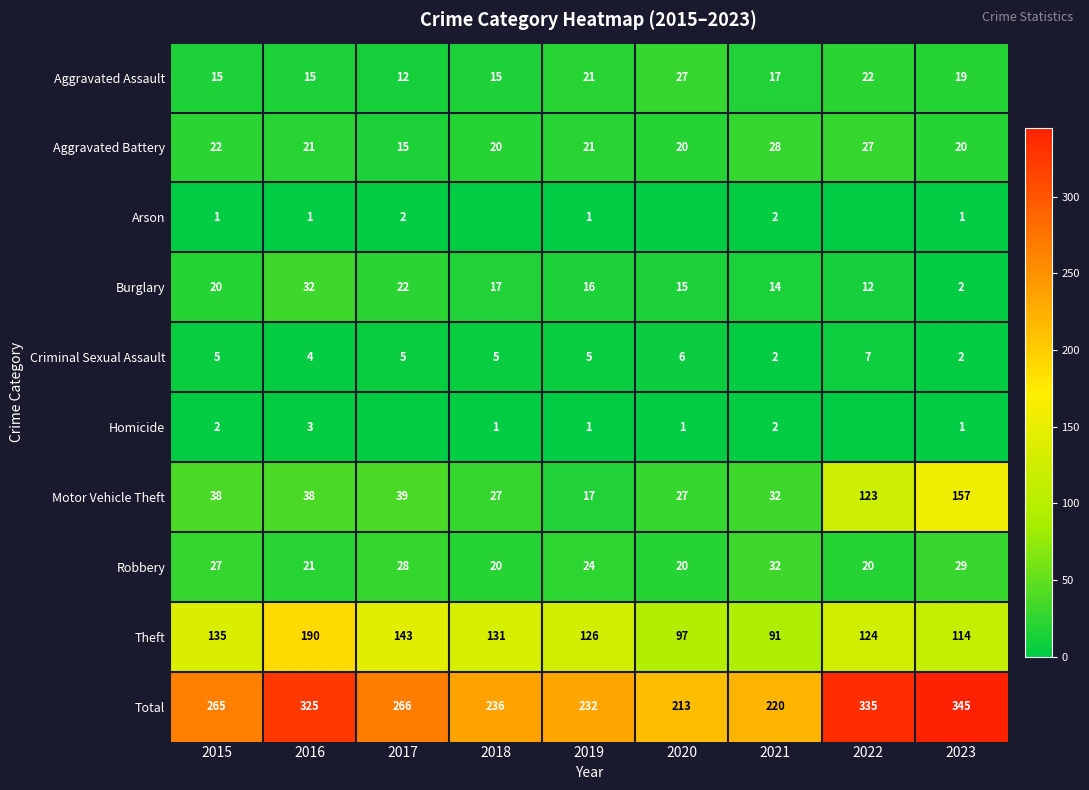

Where is Robbery nearest to the value 26?

2015